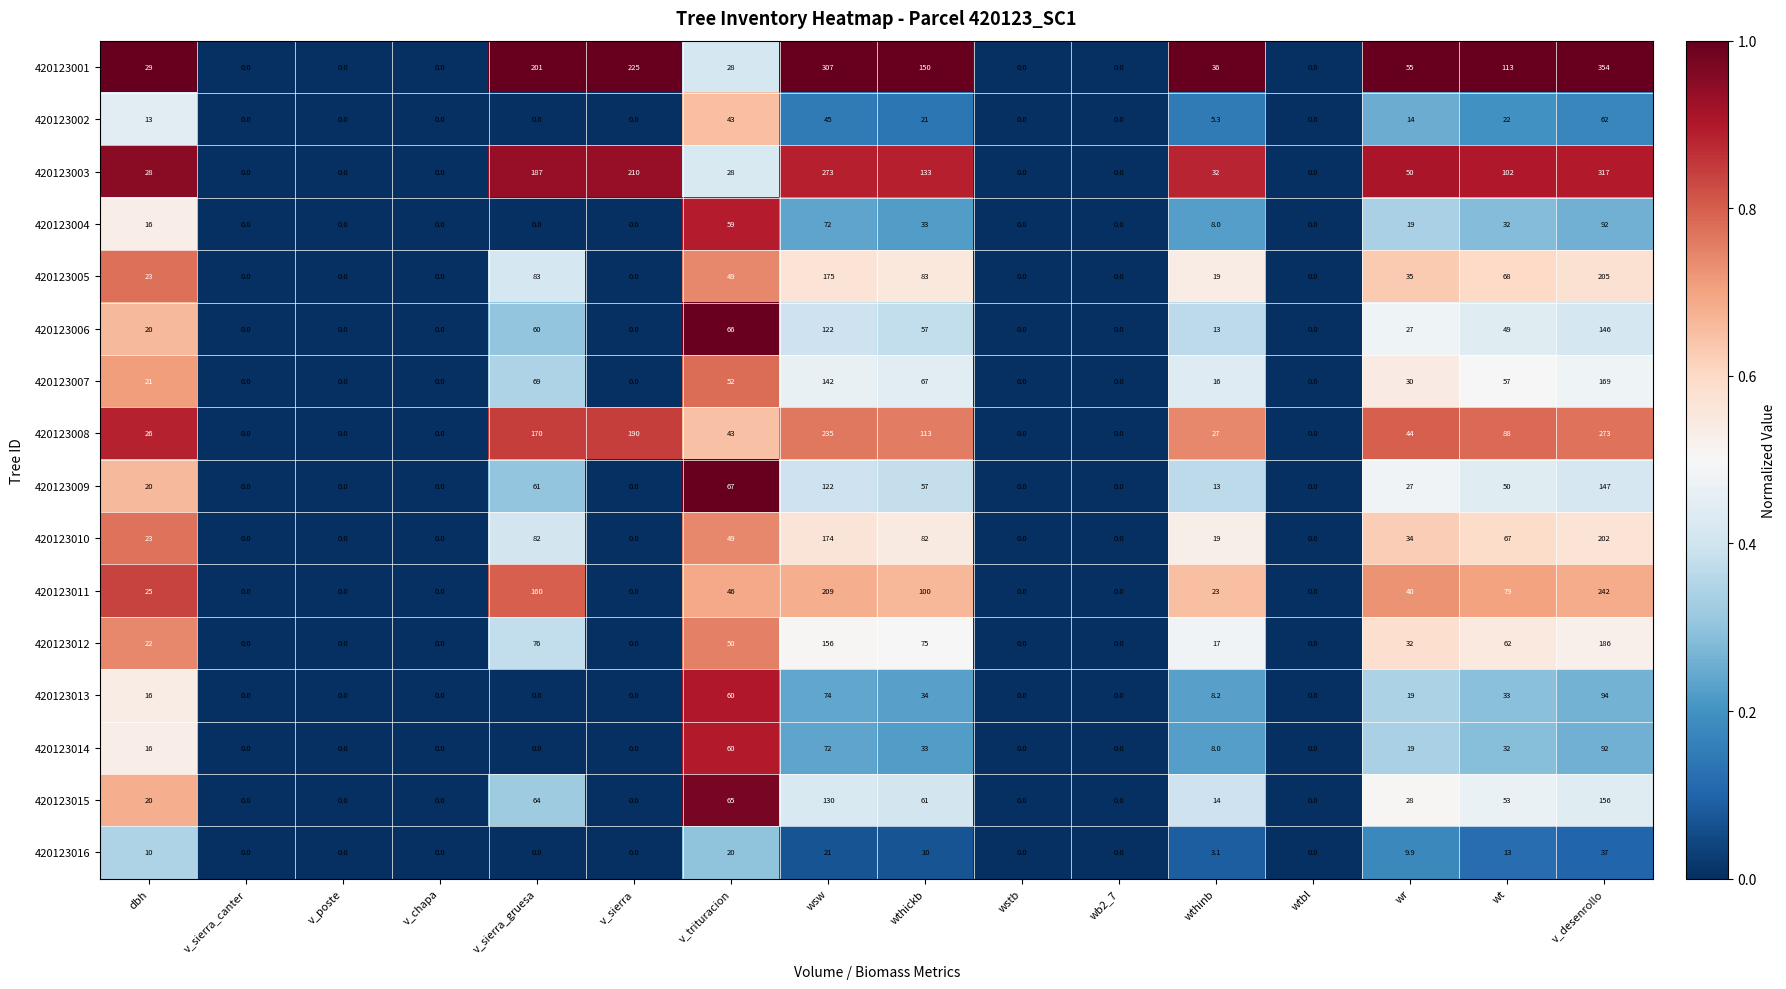

Count the number of categories in the chart.

16